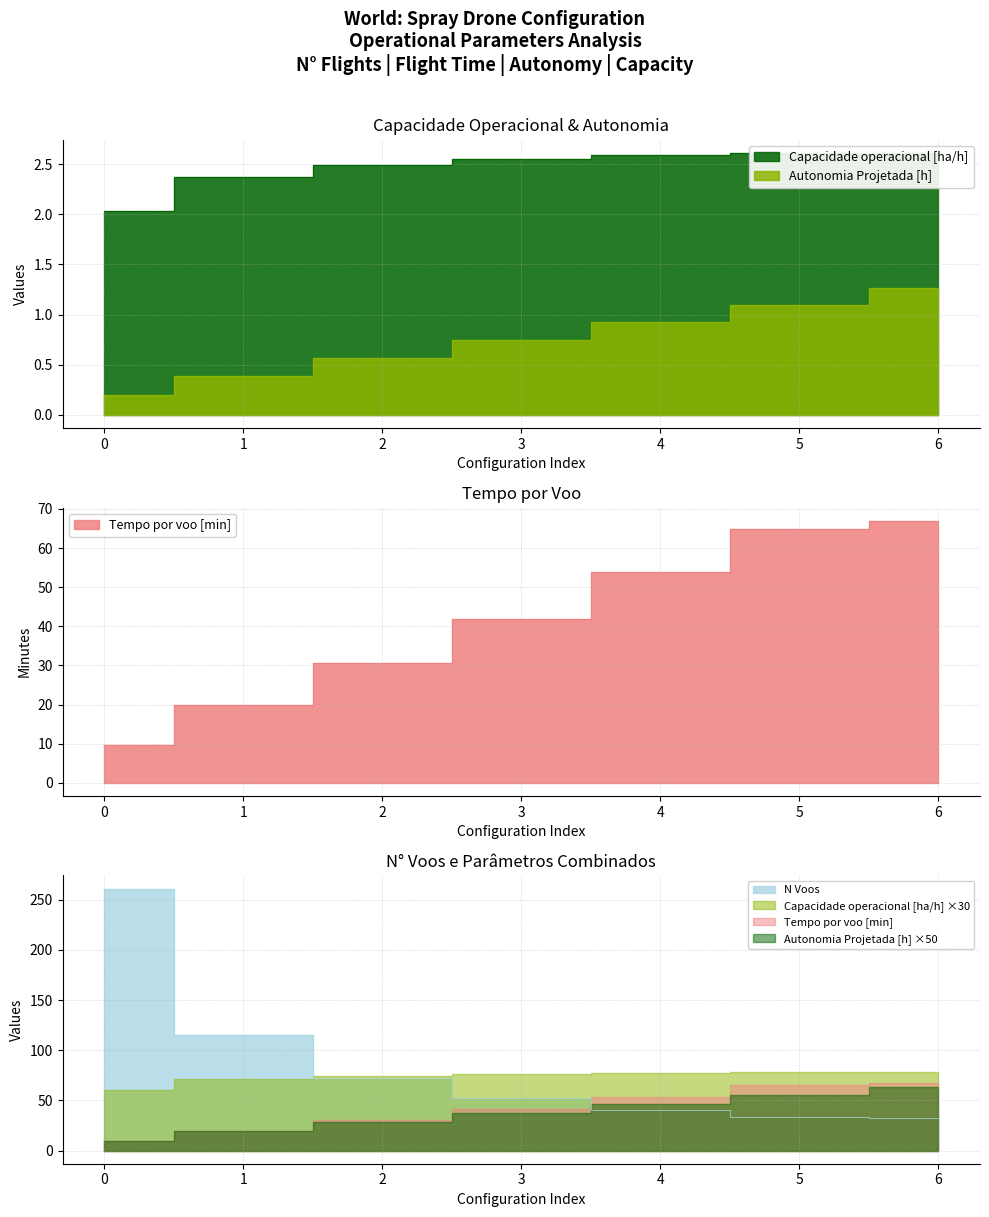

What are all the series names shown in the legend?

Capacidade operacional [ha/h], Autonomia Projetada [h], Tempo por voo [min], N Voos